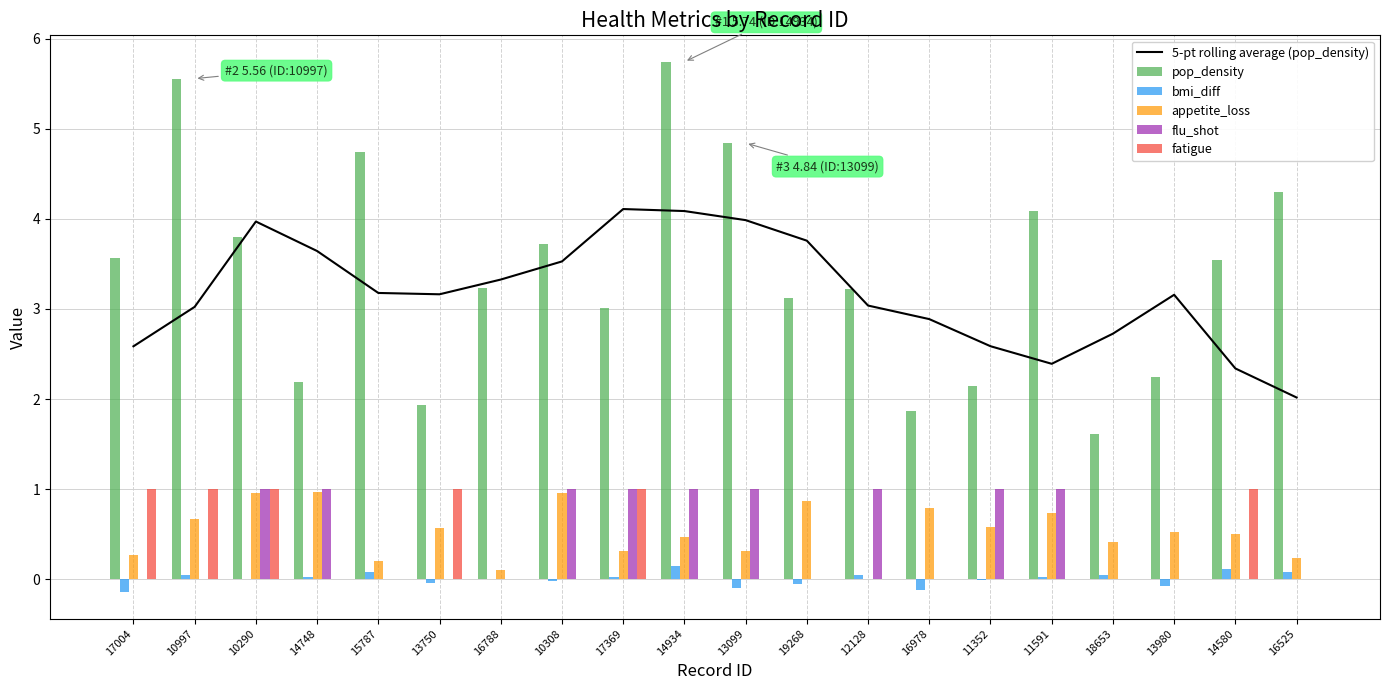

What is the sum of all 5-pt rolling average (pop_density) values?

63.5